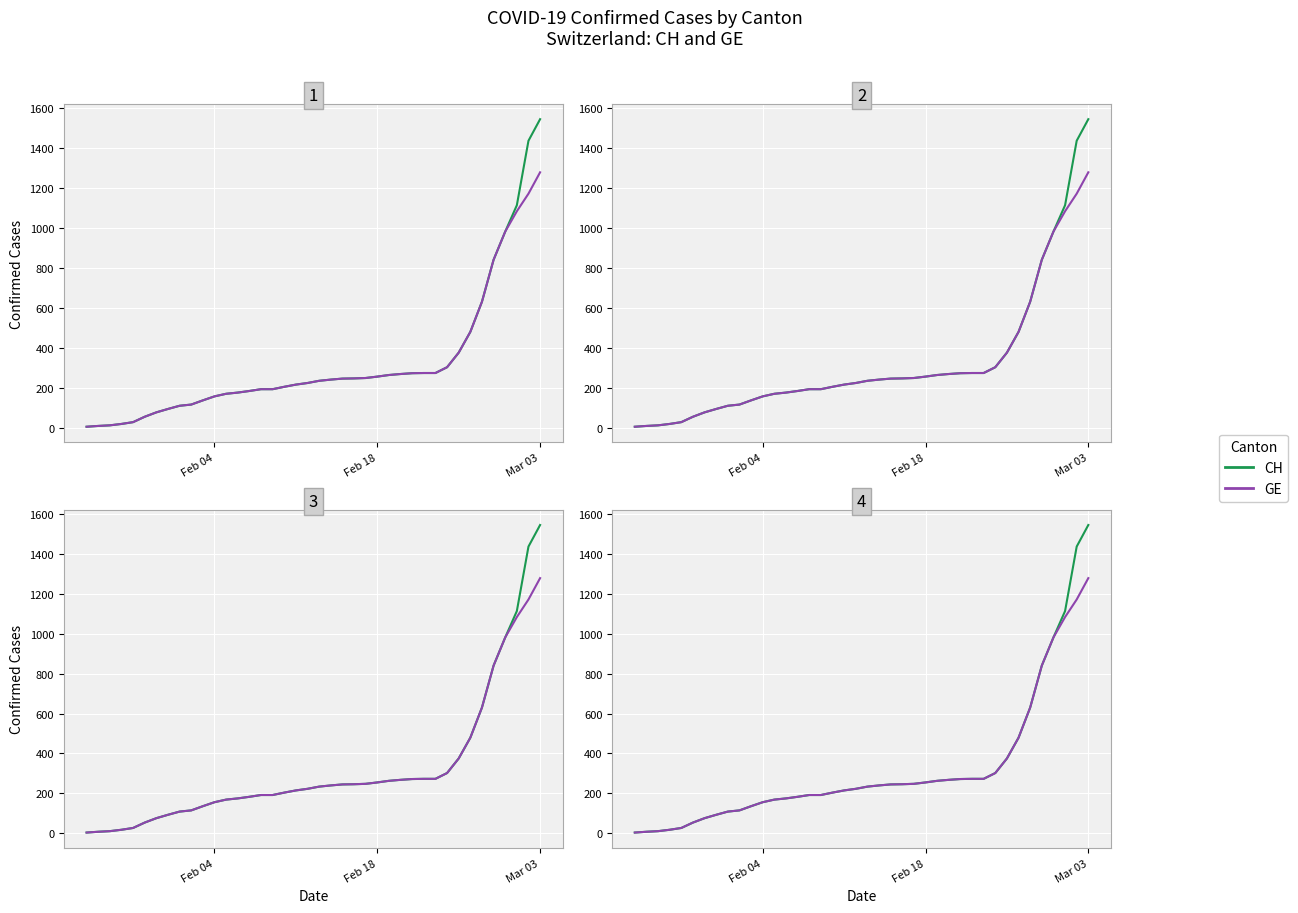

How many lines are shown in the chart?

2